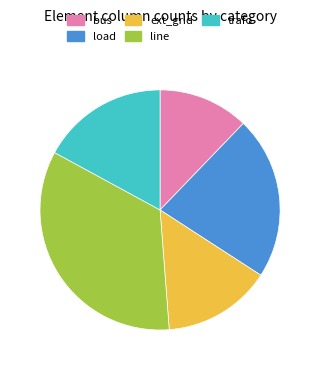

Rank the categories by value from lowest to highest.

bus, ext_grid, trafo, load, line